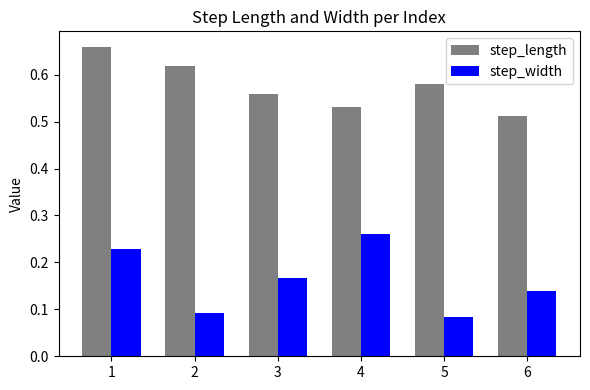

How many bars are there in each group?

2